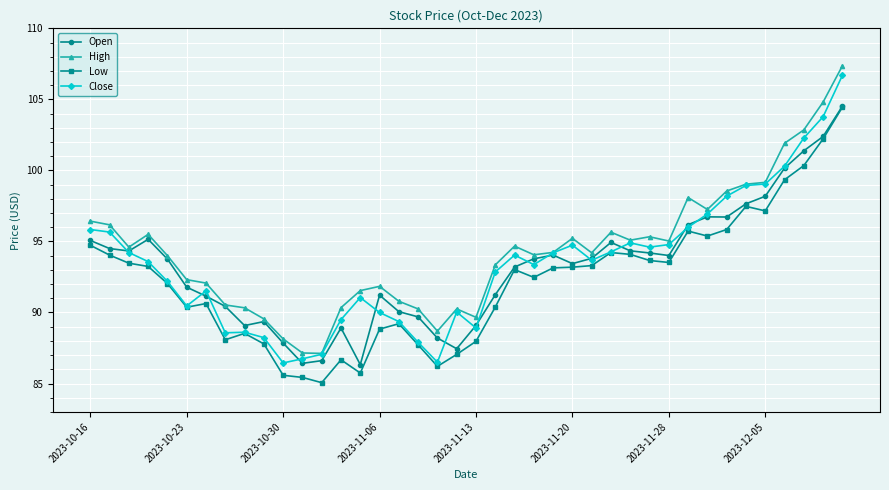

What is the highest value of the High series?

107.4